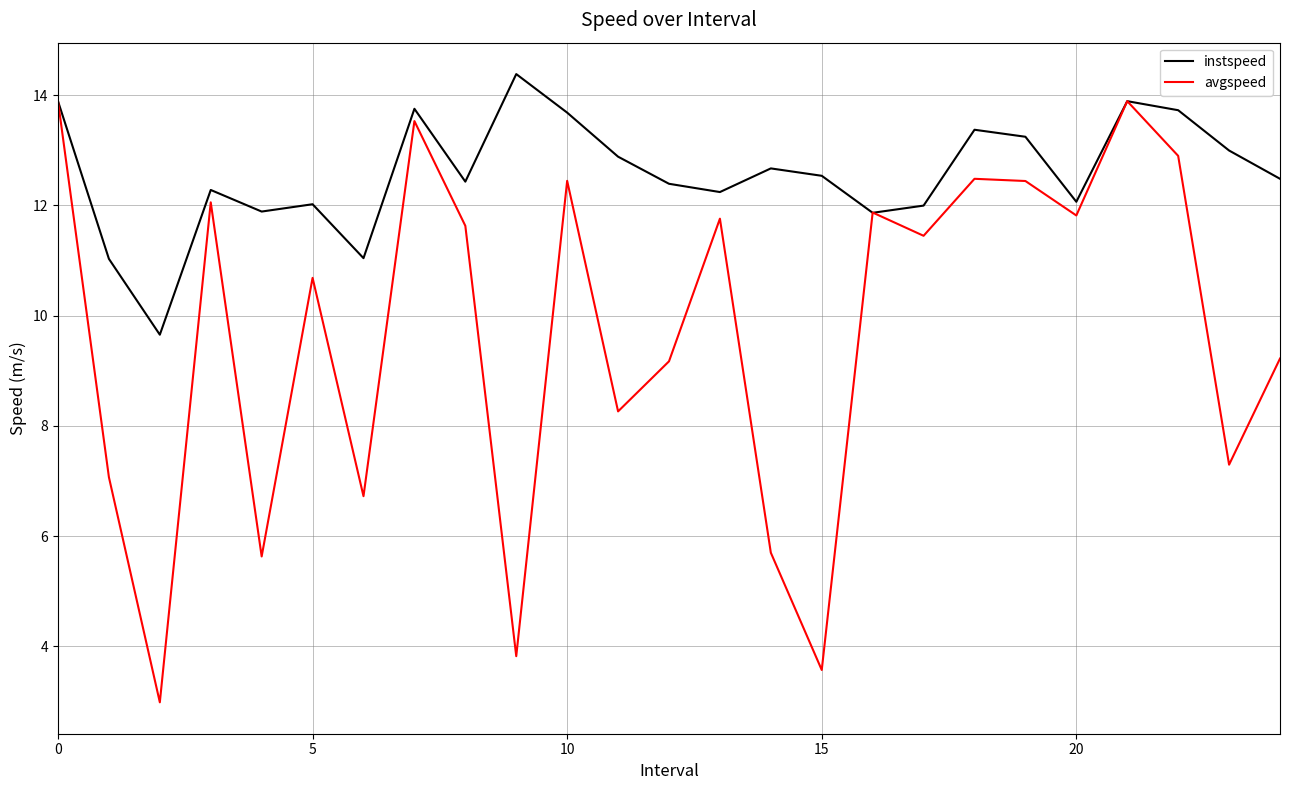

Rank the series by their average value, from lowest to highest.

avgspeed, instspeed